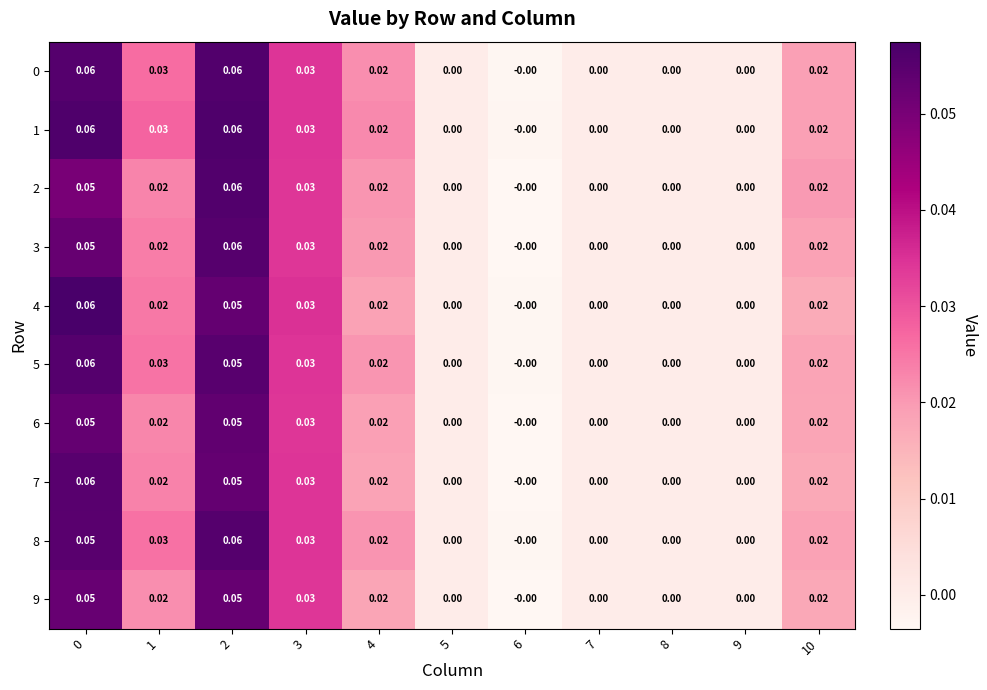

How many values in 1 are above zero?

6